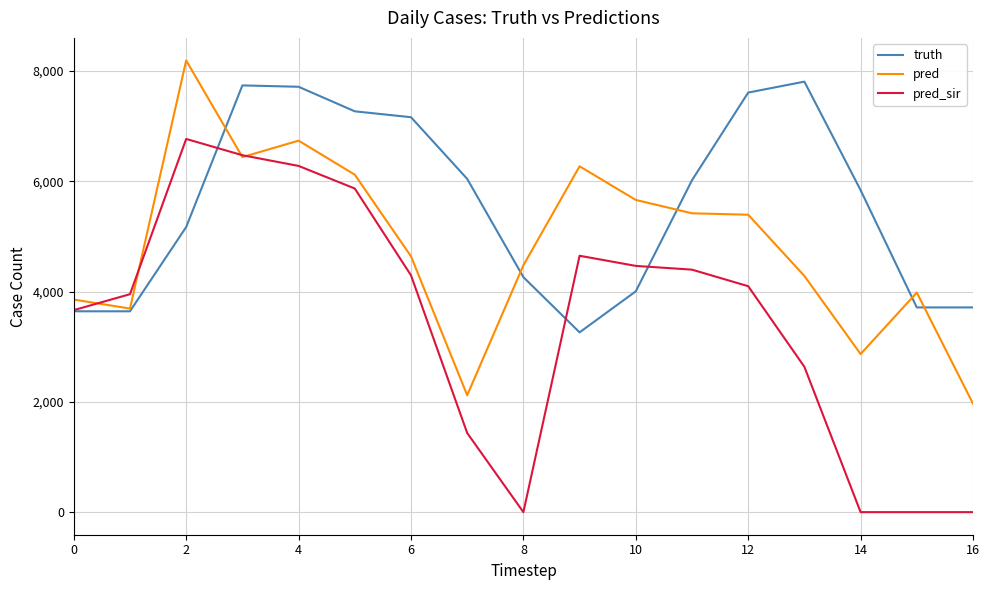

List the series in order of their peak value, lowest first.

pred_sir, truth, pred